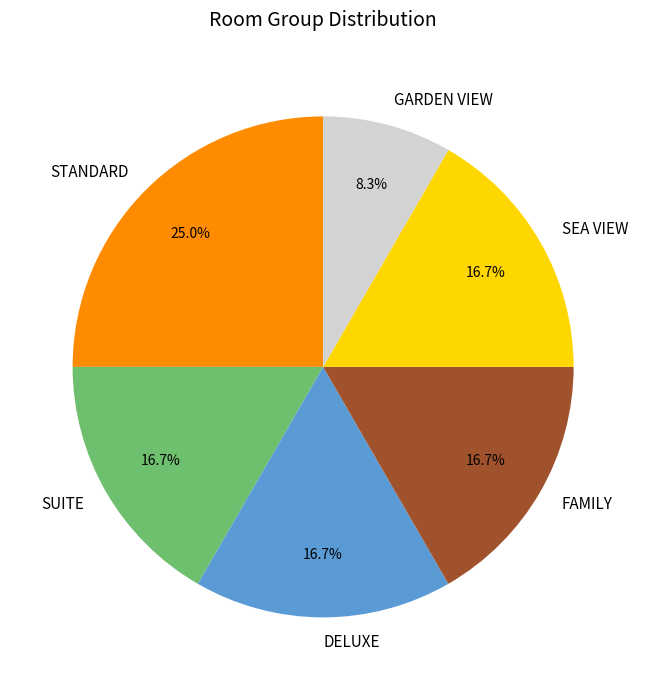

To the nearest percent, what is the difference between the largest and smallest slice percentages?

17%